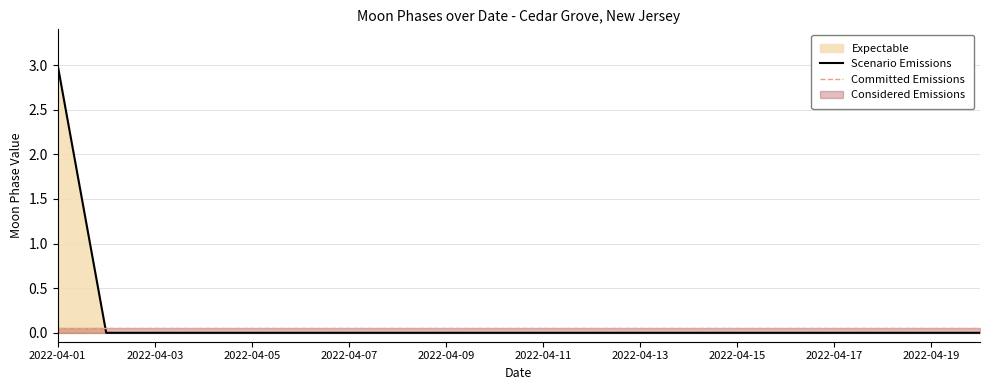

Where is the data nearest to the value 1?

2022-04-02